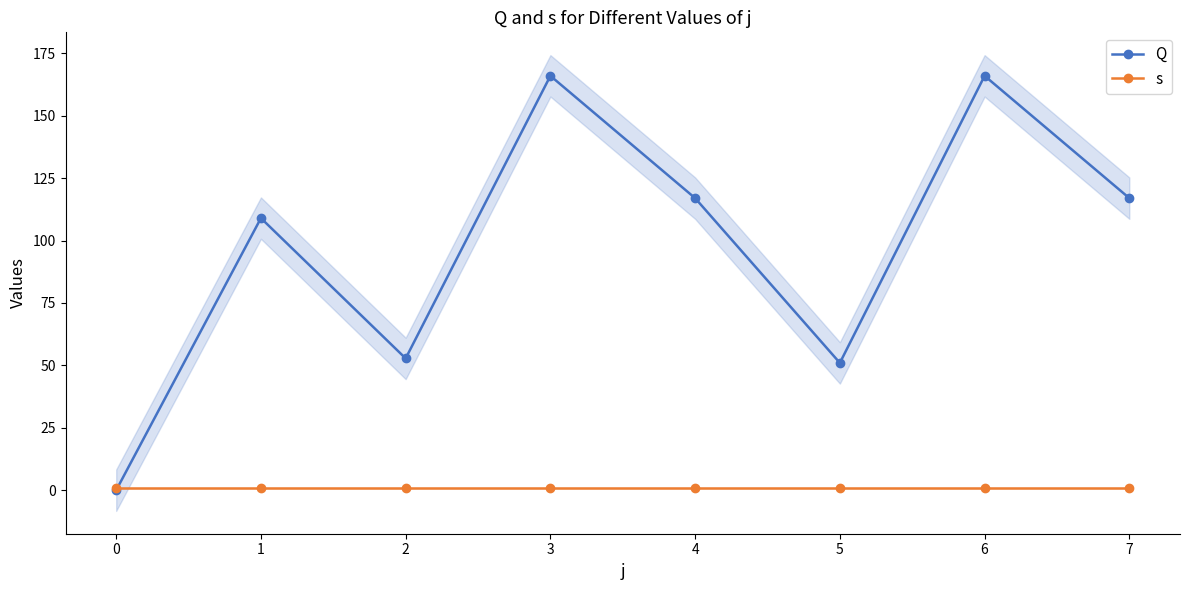

What is the value of the s point at the 3rd from the left?

1.0